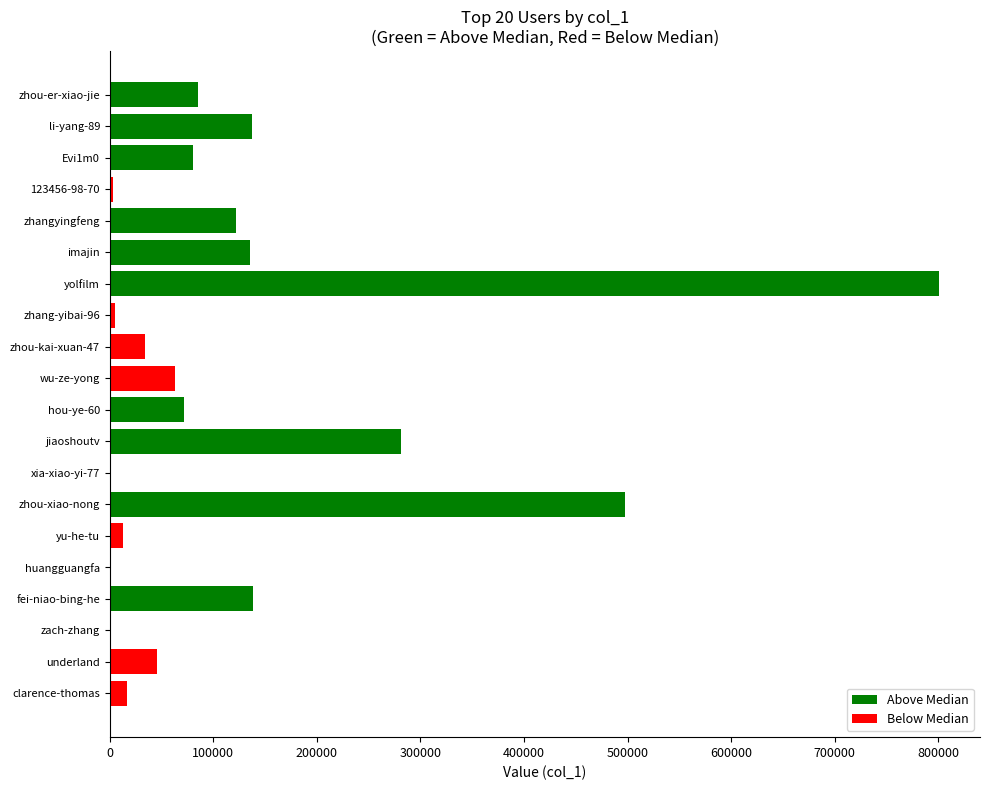

How many distinct data groups are displayed?

1